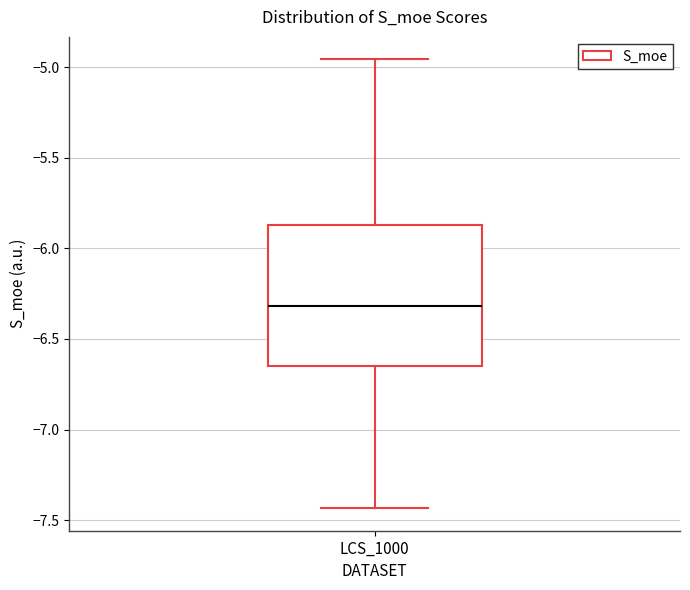

Where is the lower edge of the box for LCS_1000 on the y-axis? The values are not printed on the chart, so give them approximately, as read against the axis.

-6.65